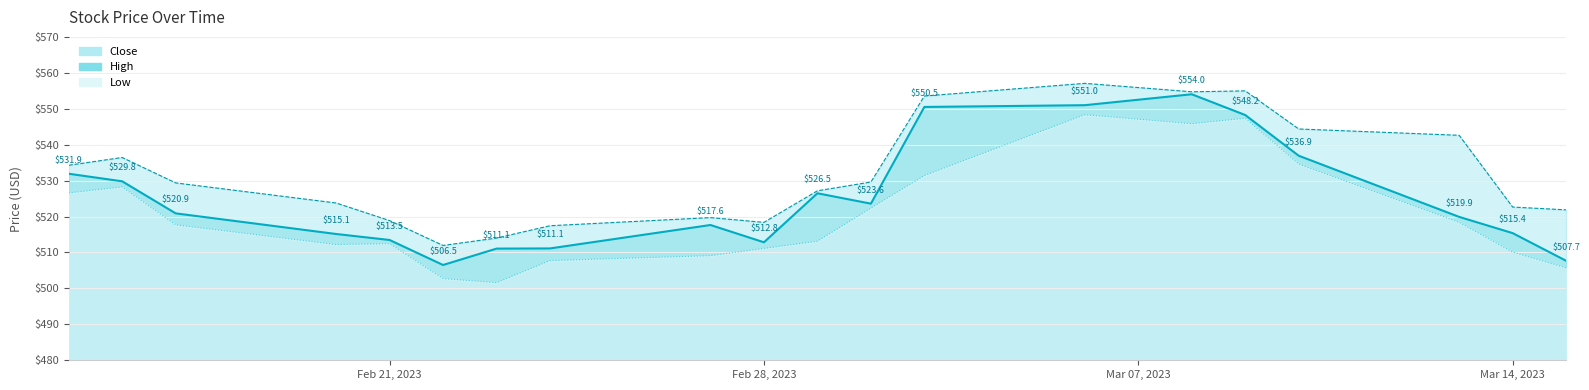

What is the label of the 11th point from the left?

2023-03-01